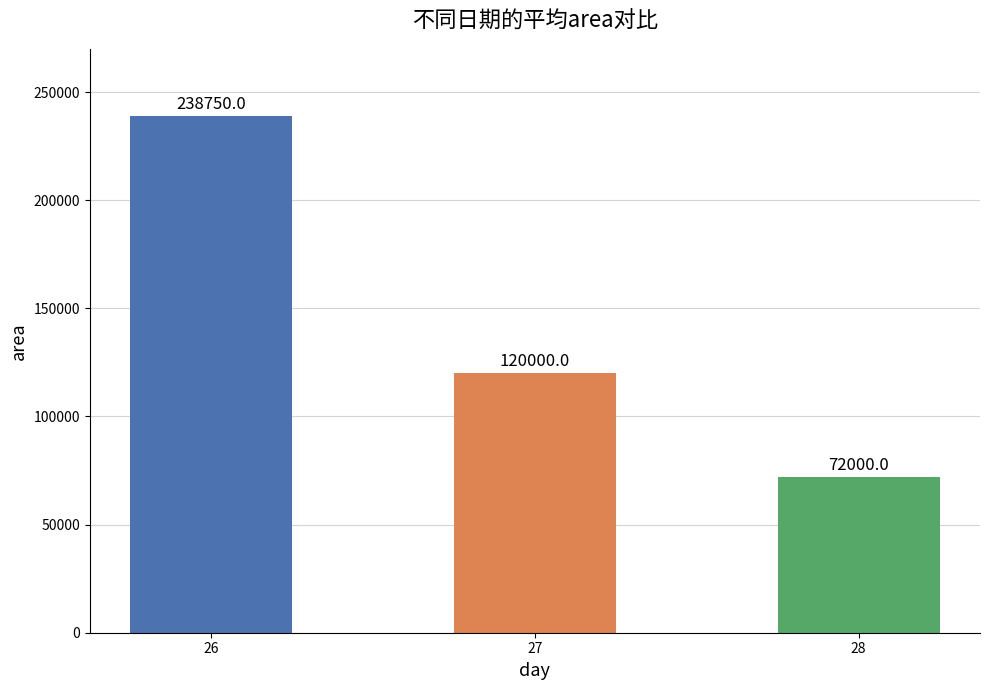

Reading right to left, list all the values displayed in this chart.

28=72000	27=120000	26=238750